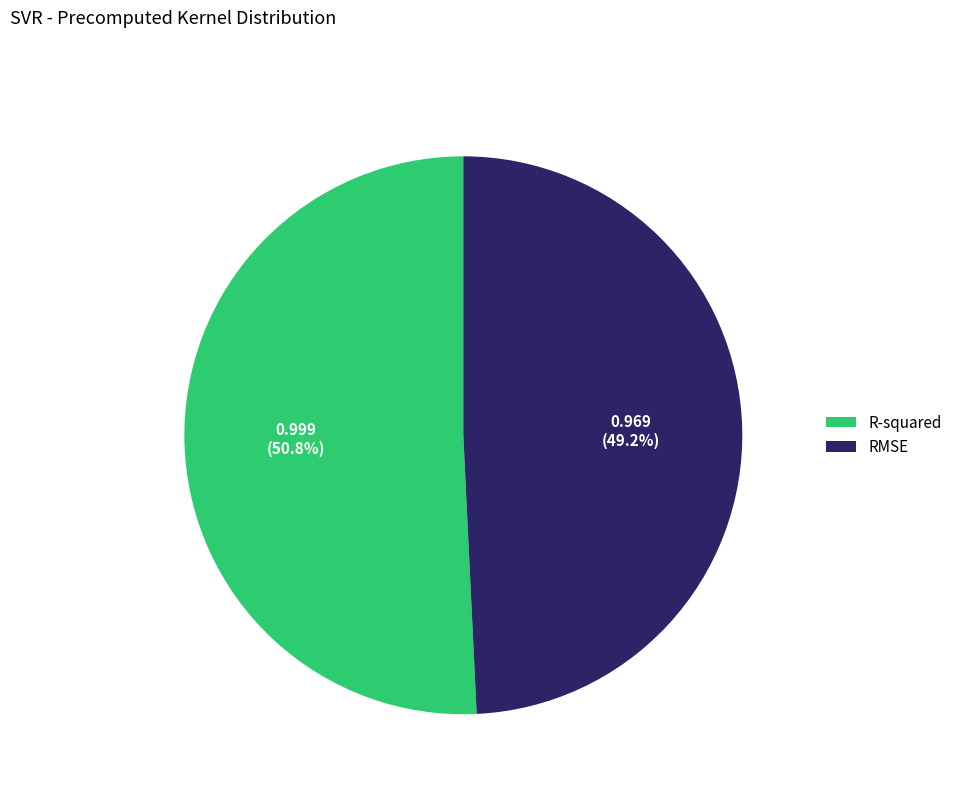

Count the number of slices in the pie.

2